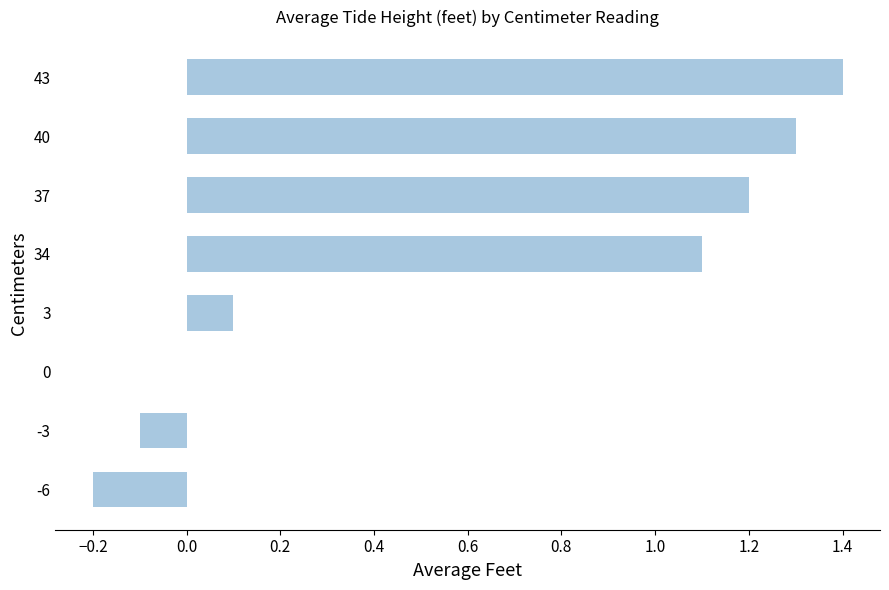

What is the sum of the values at -6 and 43?

1.2